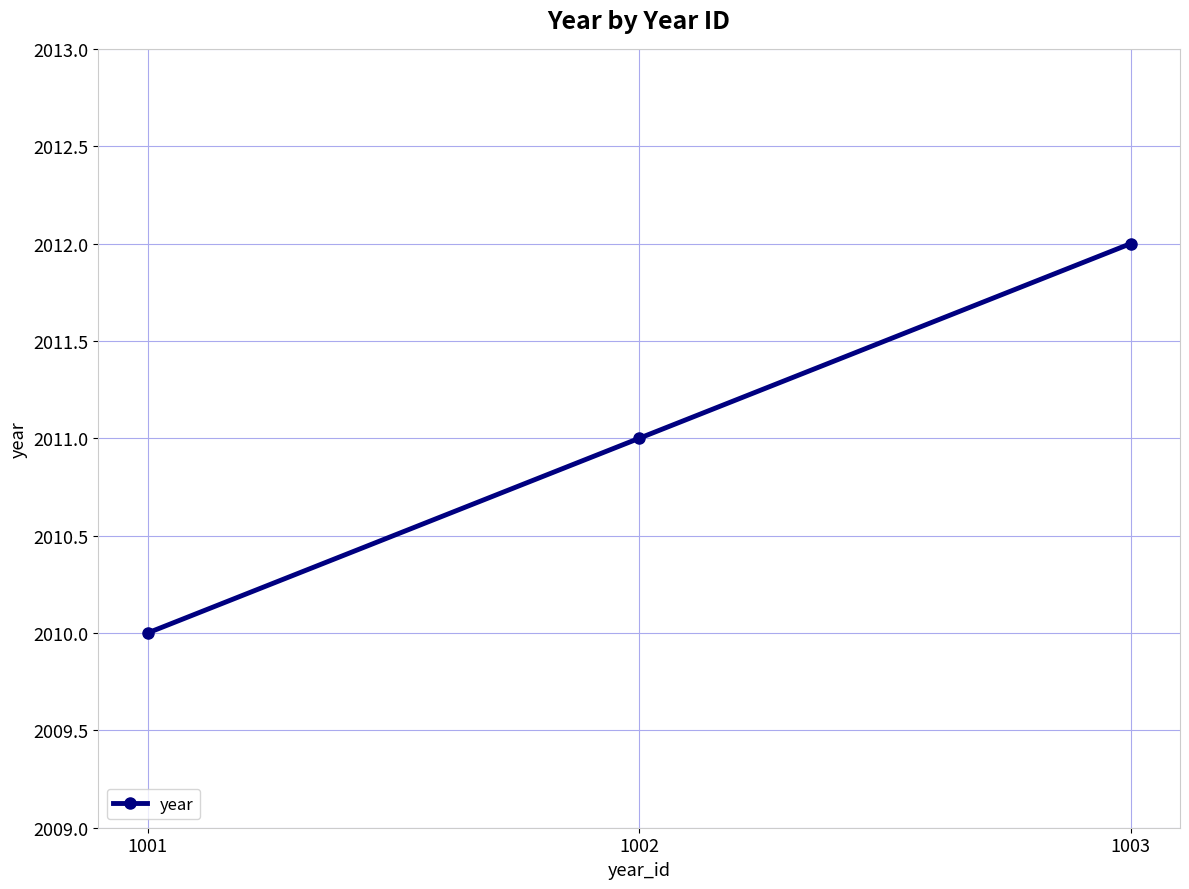

What is the difference between the values at 1001 and 1003?

2